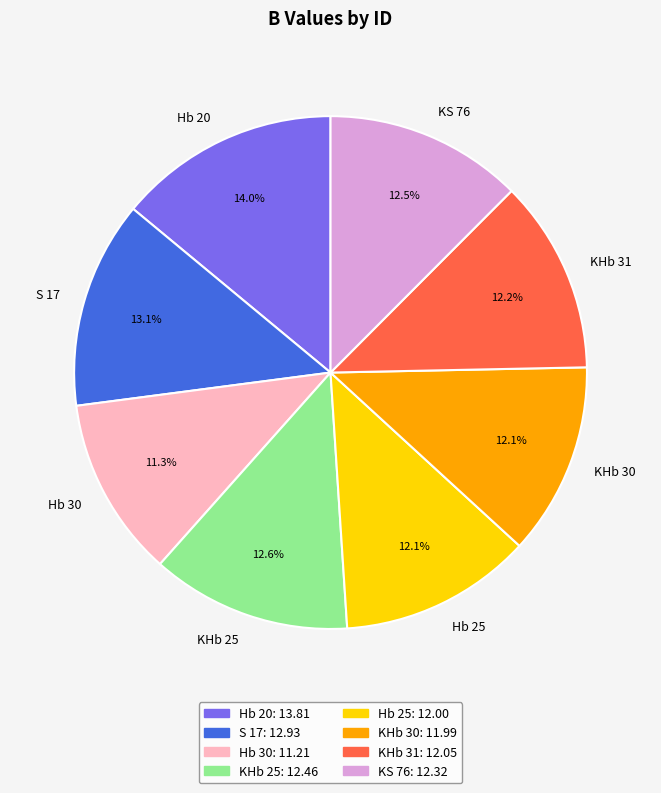

Is there any slice that represents more than half of the pie?

No